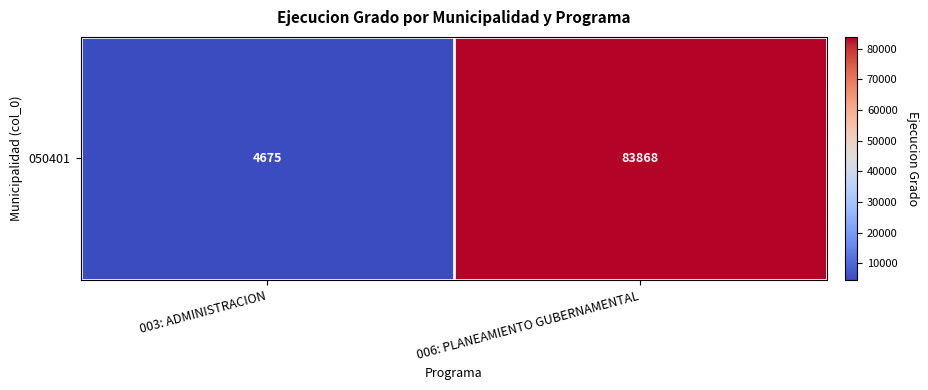

At which category does the chart reach its peak across all series?

006: PLANEAMIENTO GUBERNAMENTAL